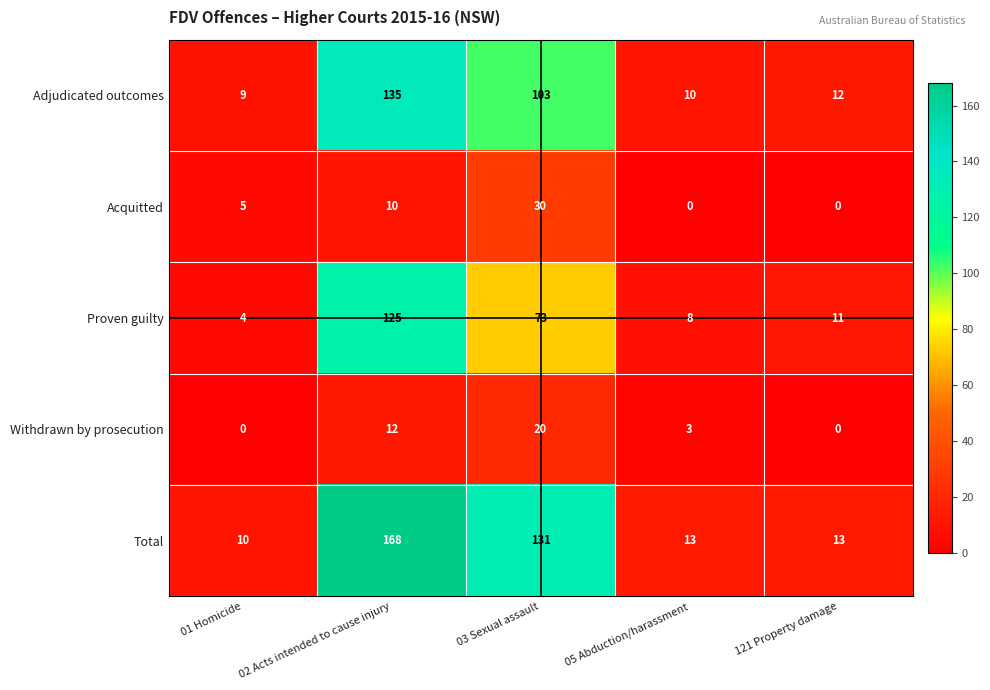

Where is Acquitted nearest to the value 15?

02 Acts intended to cause injury